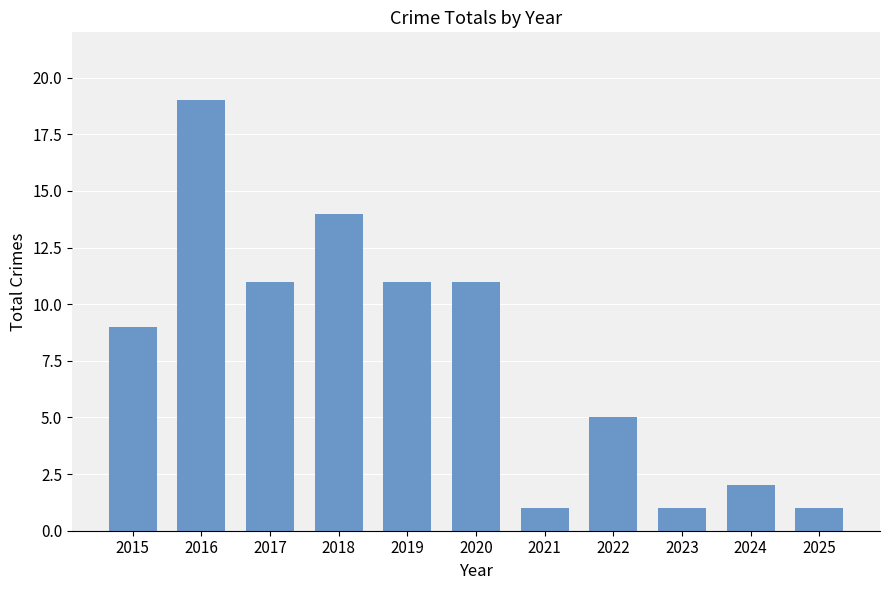

What is the maximum value shown in the chart?

19